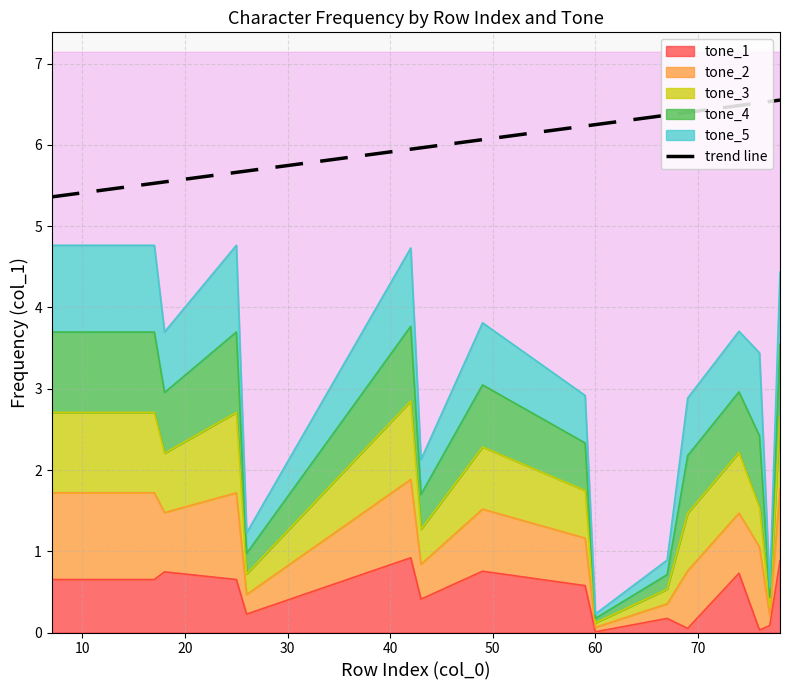

At which label does tone_4 reach its peak?

7